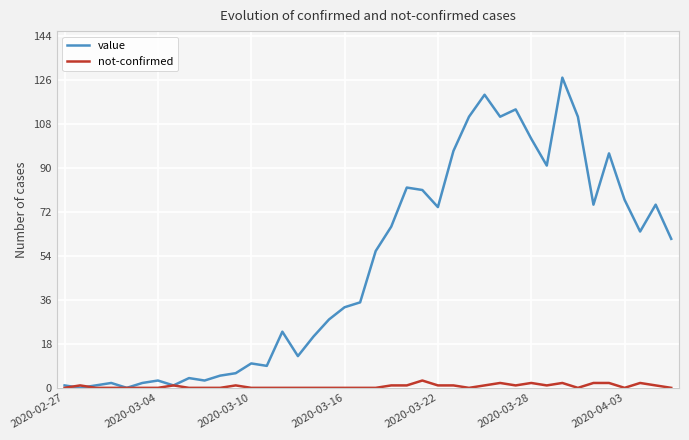

Reading right to left, list all the values displayed in this chart.

value: 61	75	64	77	96	75	111	127	91	102	114	111	120	111	97	74	81	82	66	56	35	33	28	21	13	23	9	10	6	5	3	4	1	3	2	0	2	1	0	1
not-confirmed: 0	1	2	0	2	2	0	2	1	2	1	2	1	0	1	1	3	1	1	0	0	0	0	0	0	0	0	0	1	0	0	0	1	0	0	0	0	0	1	0